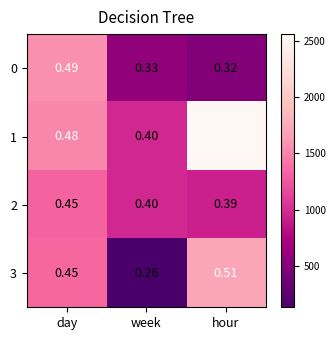

At which label is 3 closest to 0?

week